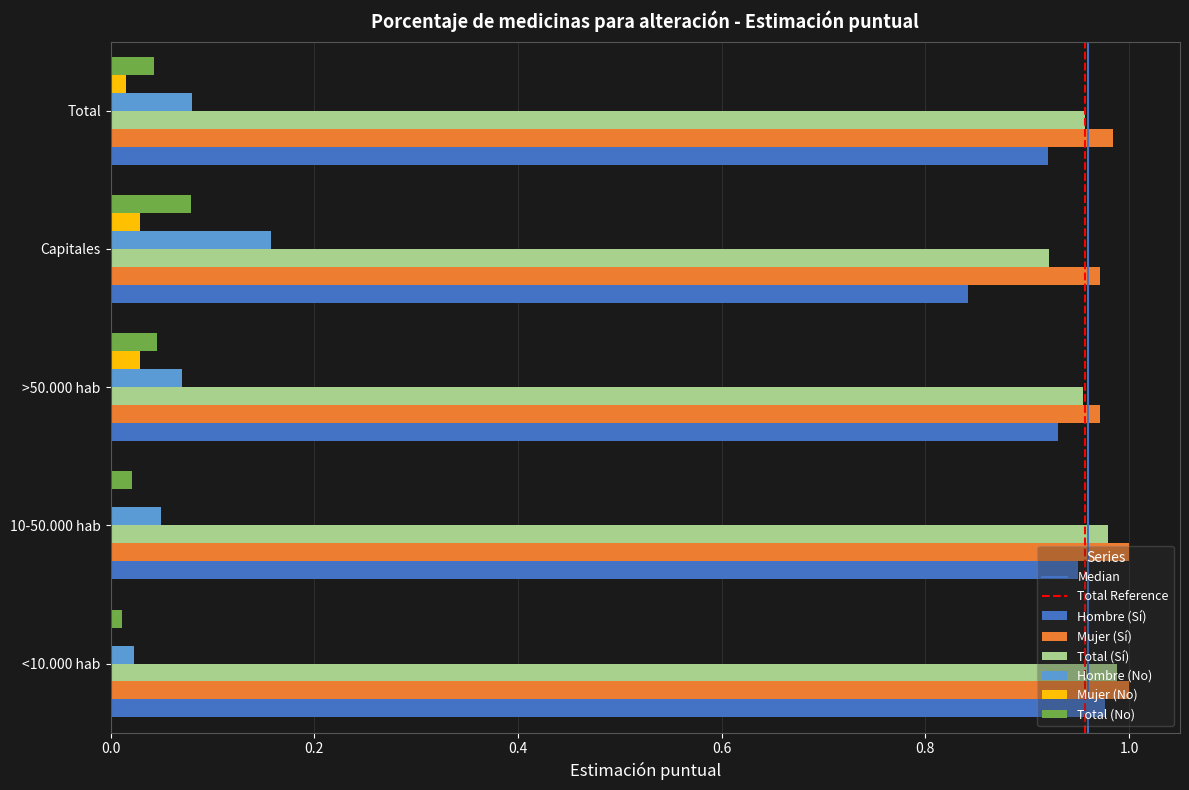

What is the total value across all series at Capitales?

3.0